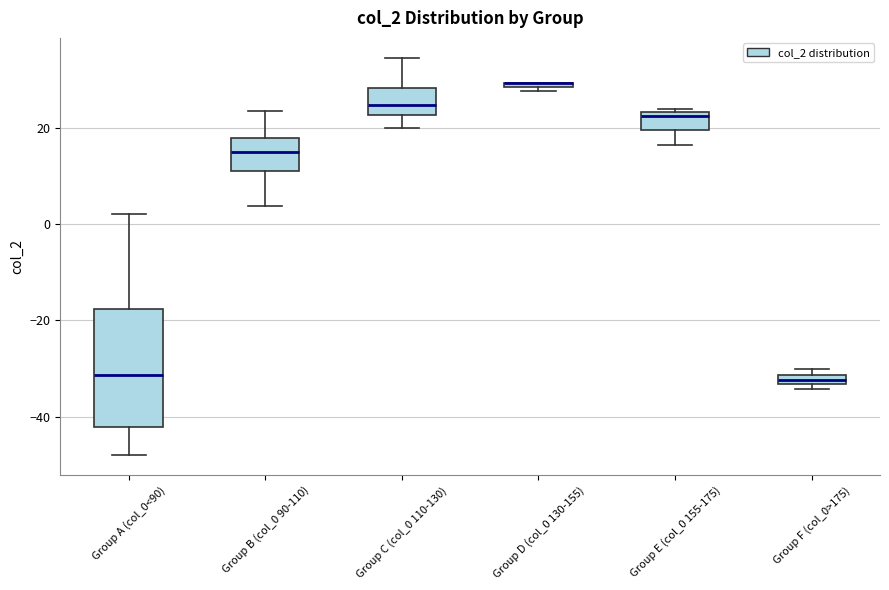

Where is the upper edge of the box for Group F (col_0>175) on the y-axis? The values are not printed on the chart, so give them approximately, as read against the axis.

-32